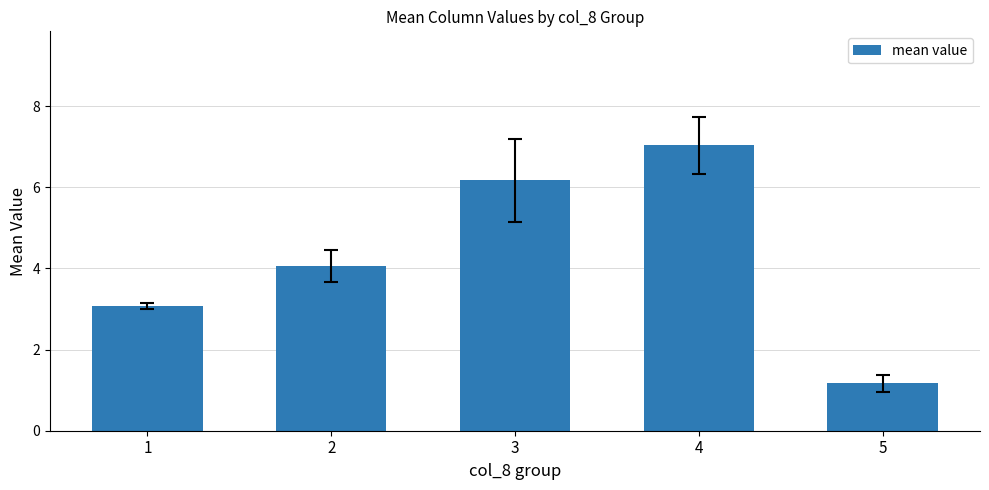

Rank the categories by value from lowest to highest.

5, 1, 2, 3, 4